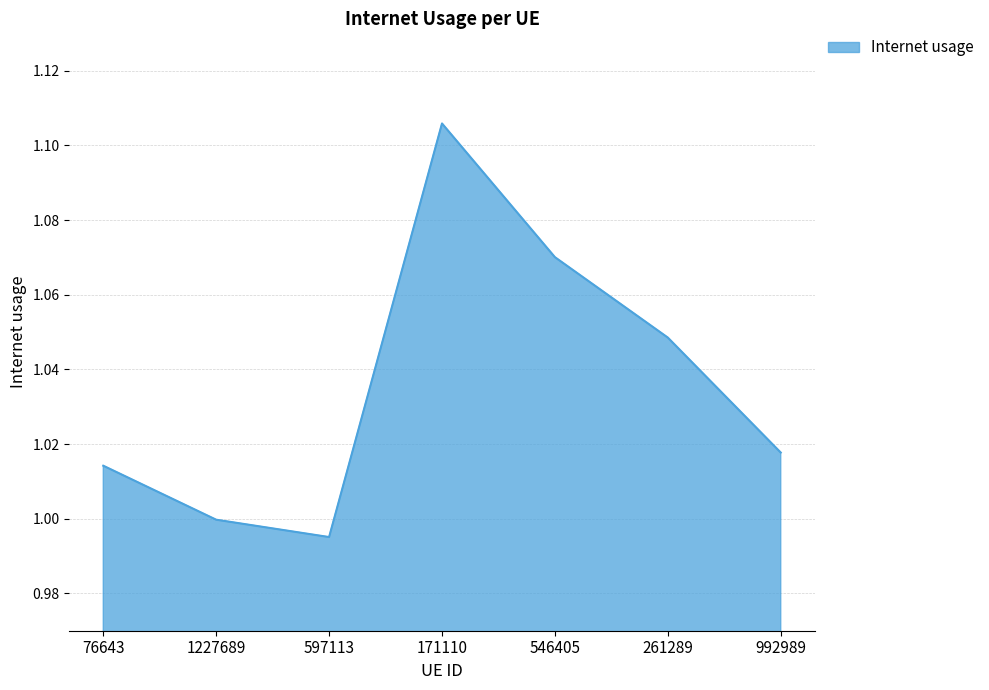

What is the change in value from 171110 to 261289?

-0.1